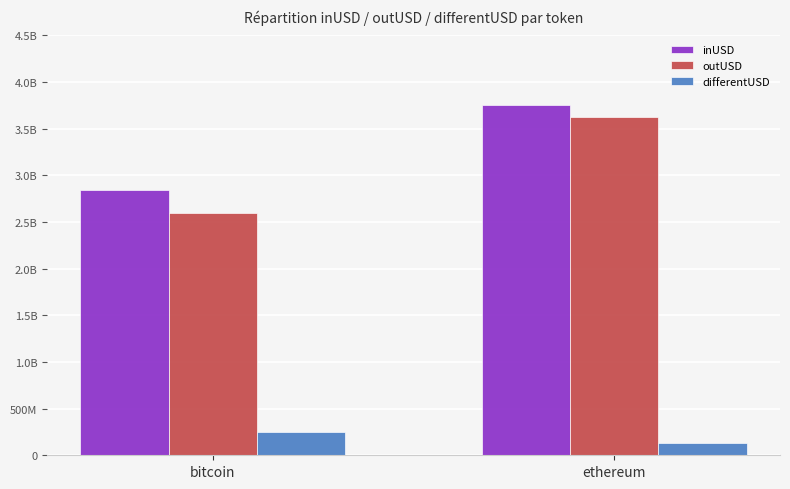

What are all the series names shown in the legend?

inUSD, outUSD, differentUSD